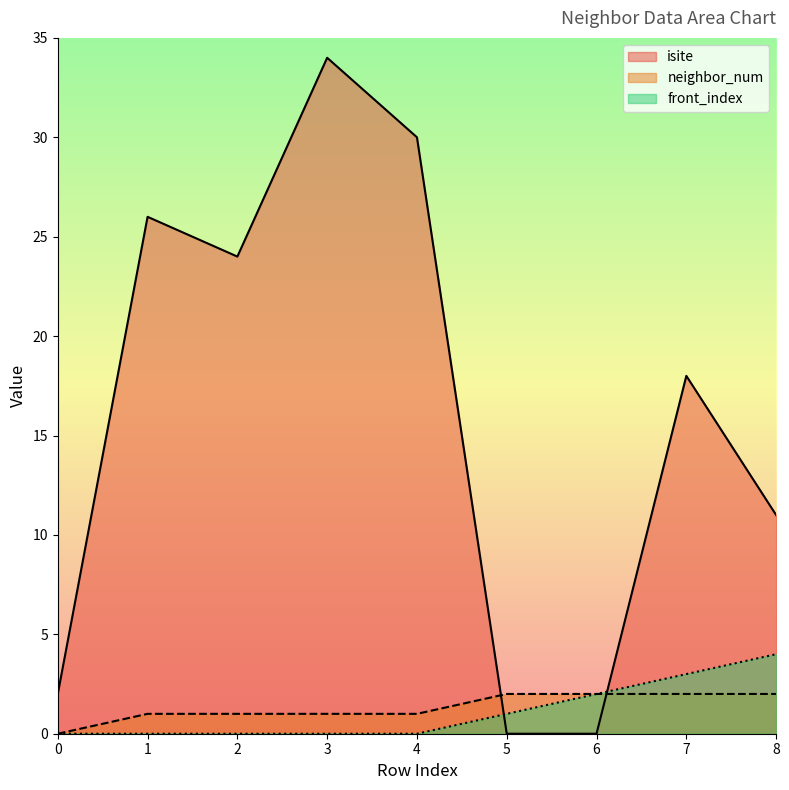

At 0, list the series in order from largest to smallest.

isite, neighbor_num, front_index